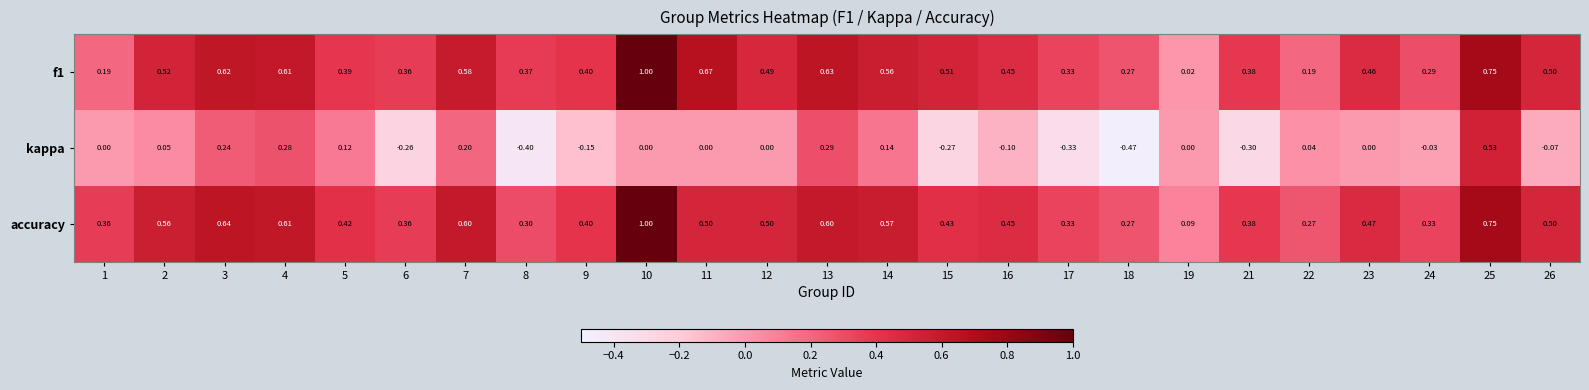

Which series has the largest total across all categories?

accuracy